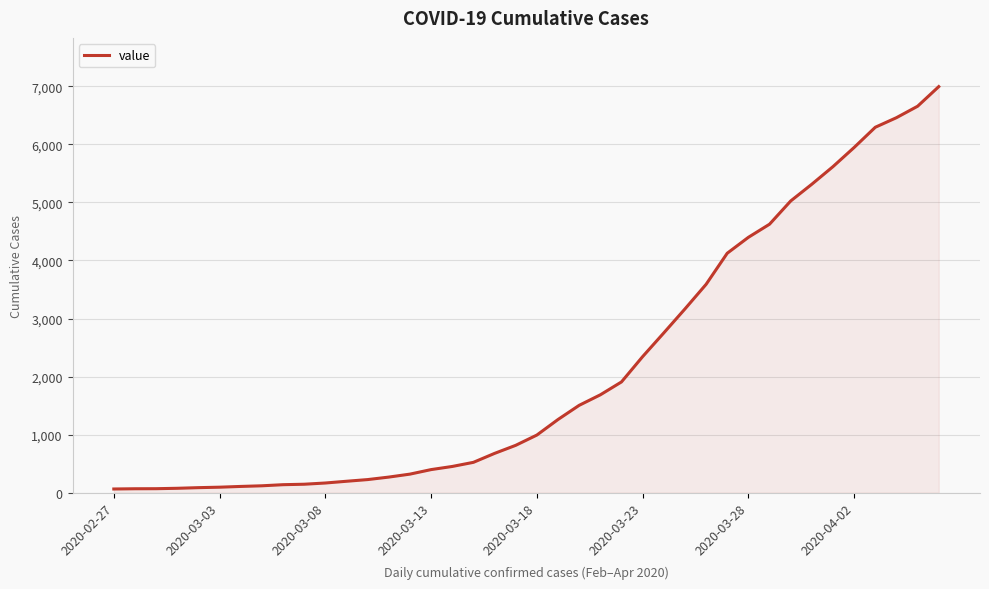

How many categories are shown in the chart?

40